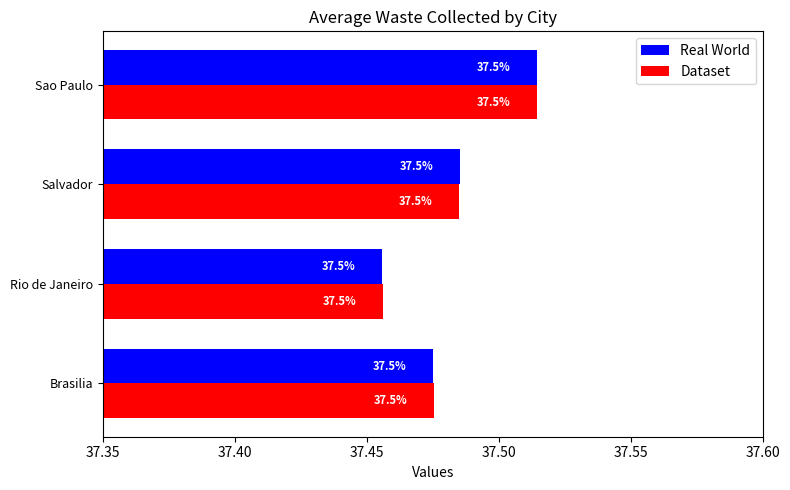

What is the smallest value displayed?

37.5